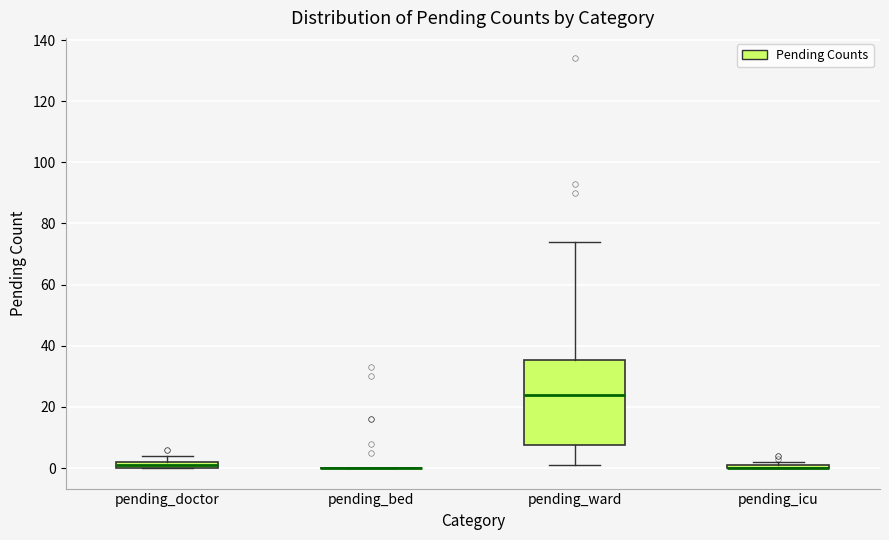

Comparing the boxes themselves (not the whiskers), which one is the tallest?

pending_ward